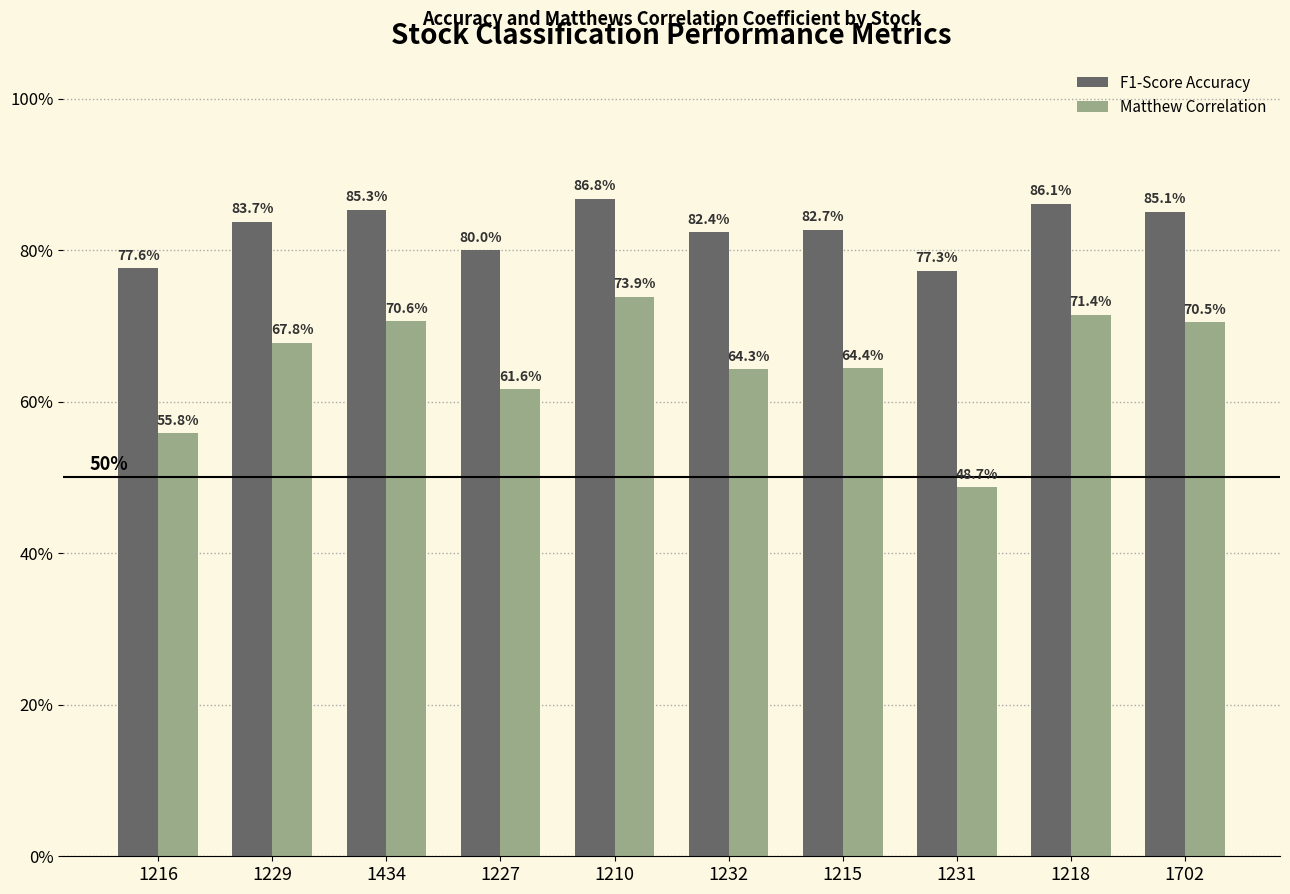

What is the lowest value of the F1-Score Accuracy series?

0.8